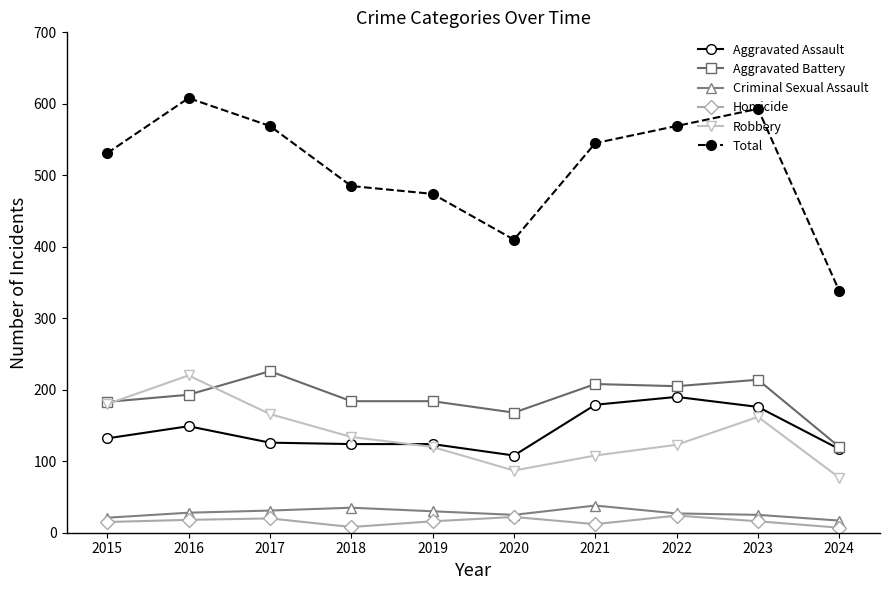

True or false: Homicide has more than 1 points higher than both neighbors.

True